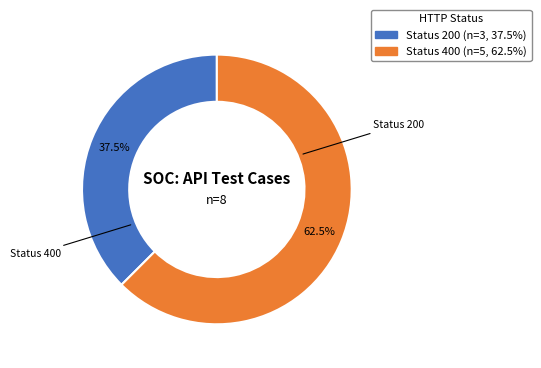

How many slices are in this pie chart?

2